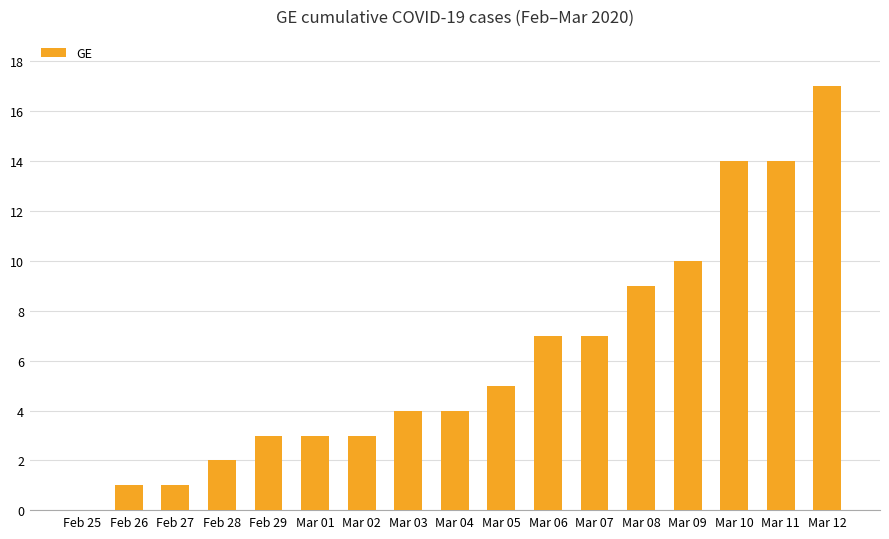

What is the change in value from Feb 26 to Feb 28?

+1